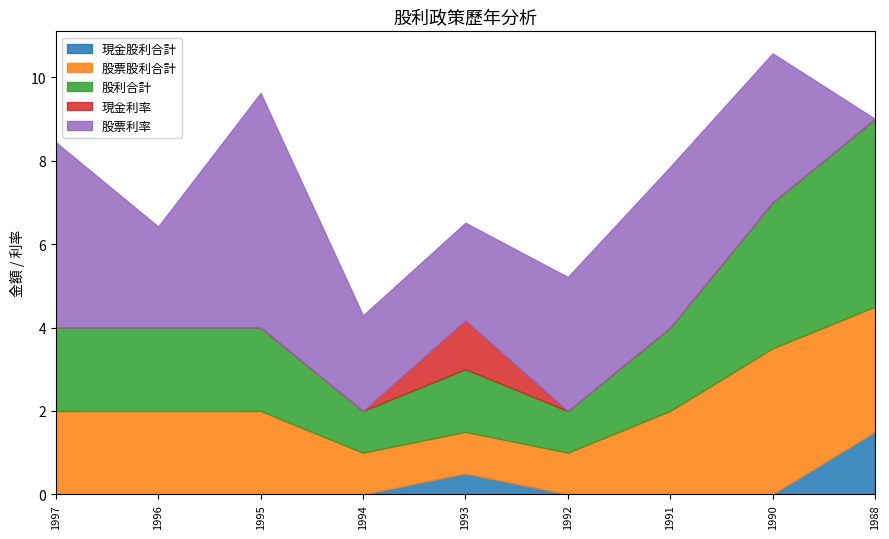

True or false: 股票股利合計 and 現金股利合計 cross at least once.

False